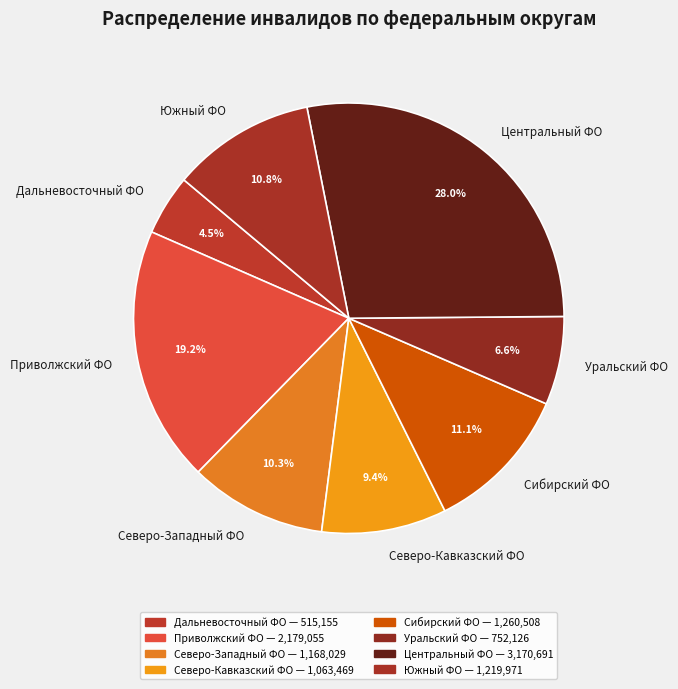

Does Сибирский ФО represent more than half of the total?

No